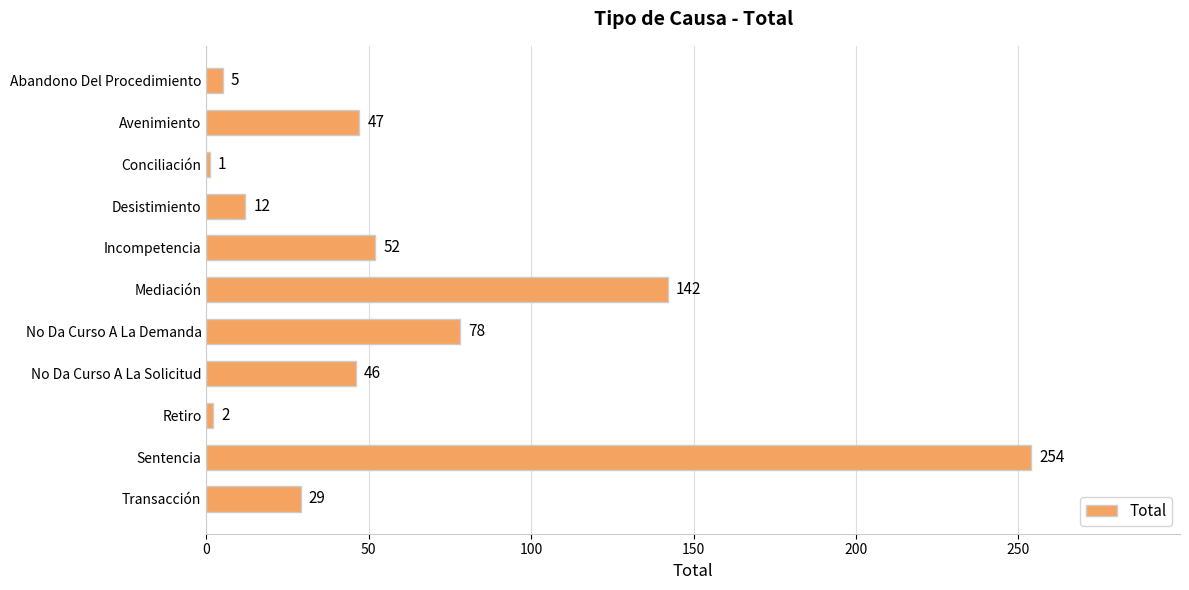

What is the sum of all values?

668